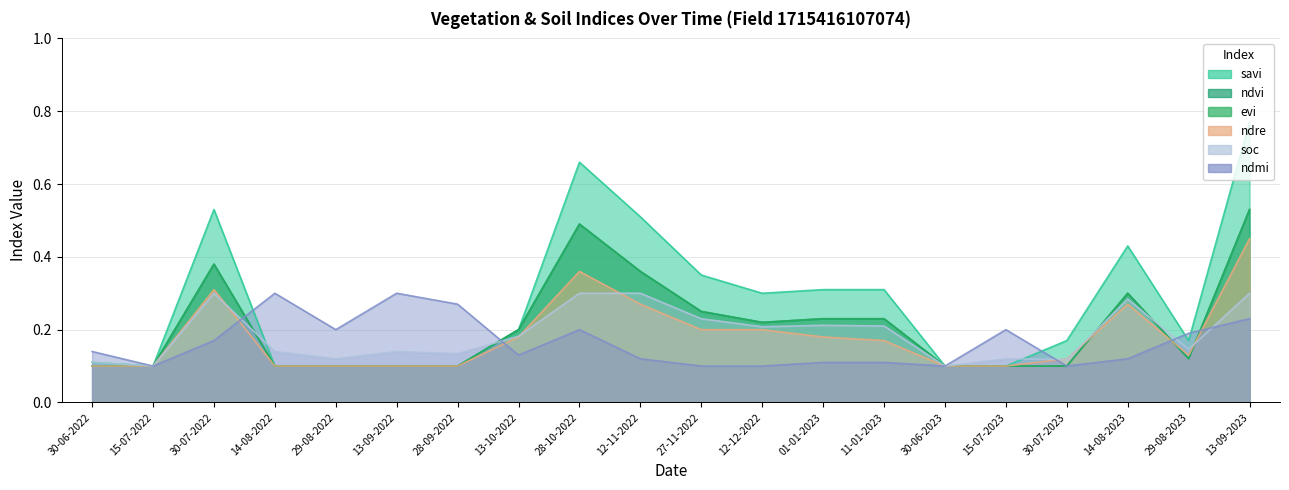

Which series has the largest total across all categories?

savi